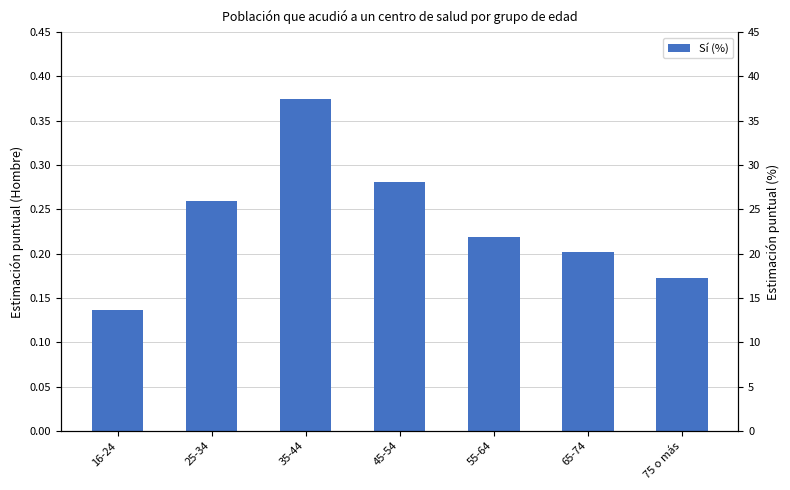

Rank the categories by value from lowest to highest.

16-24, 75 o más, 65-74, 55-64, 25-34, 45-54, 35-44